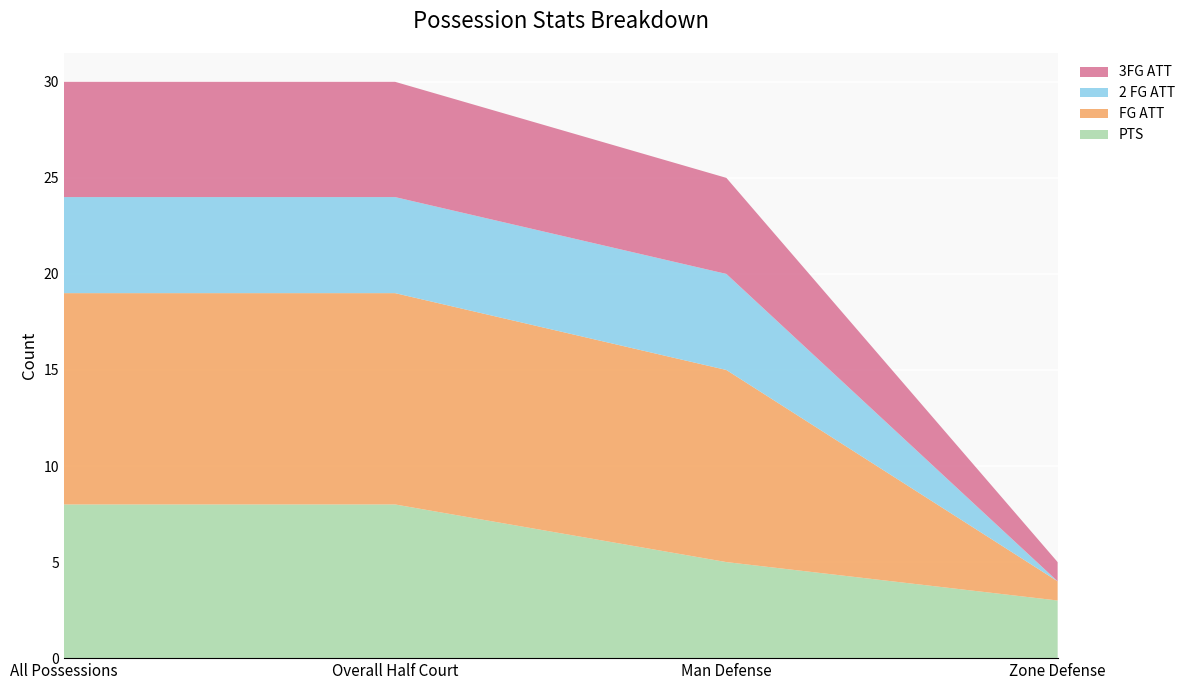

Reading left to right, extract all data points from this chart.

PTS: 8	8	5	3
FG ATT: 11	11	10	1
2 FG ATT: 5	5	5	0
3FG ATT: 6	6	5	1